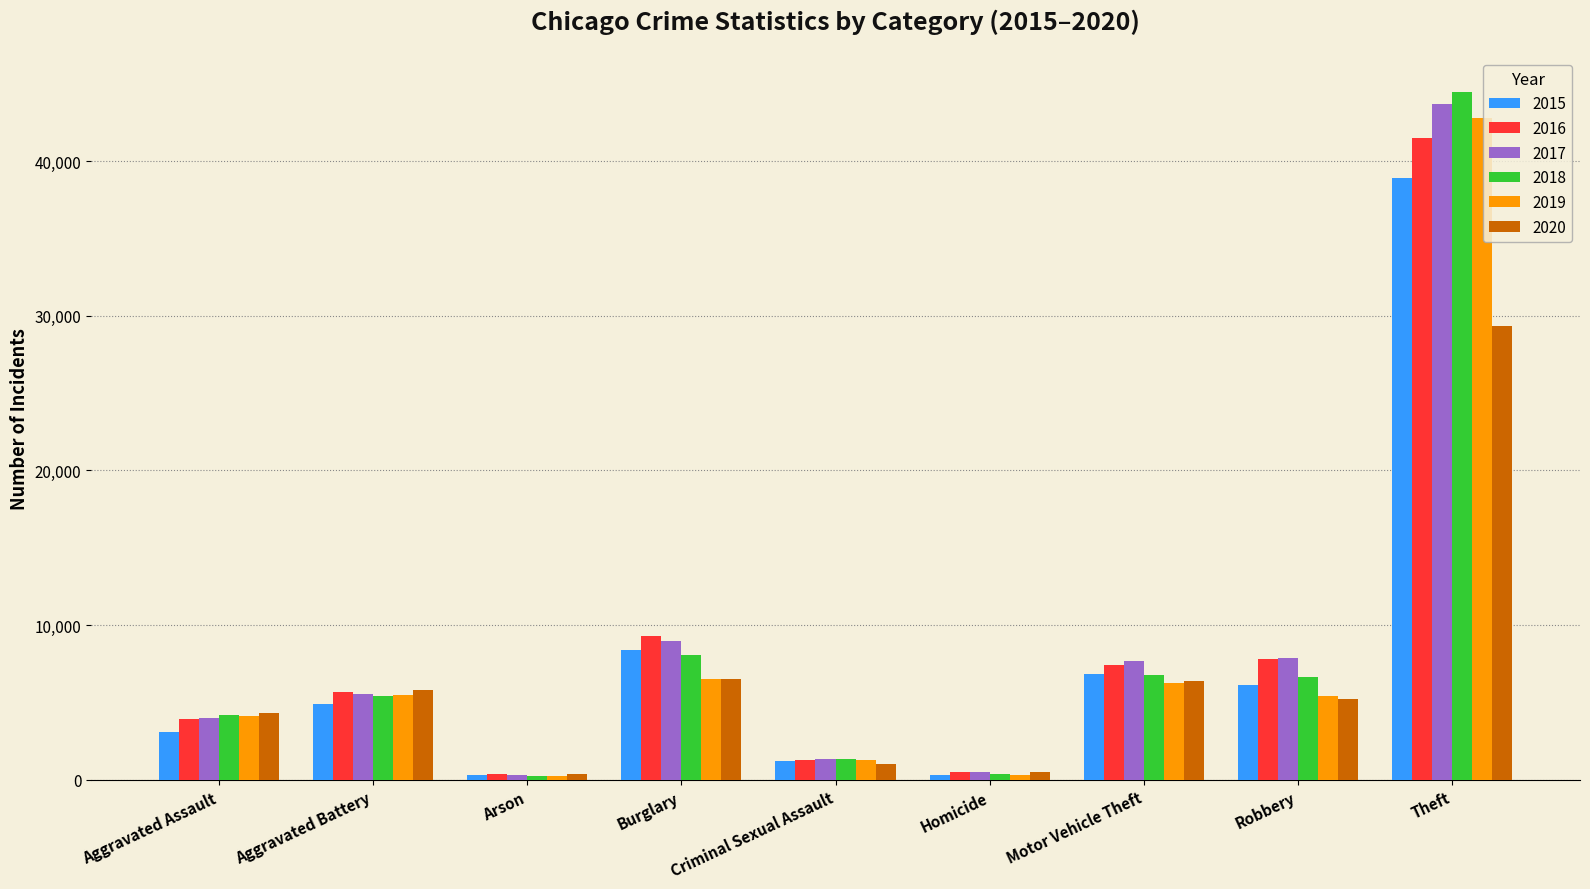

What is the label of the 3rd bar from the left?

Arson